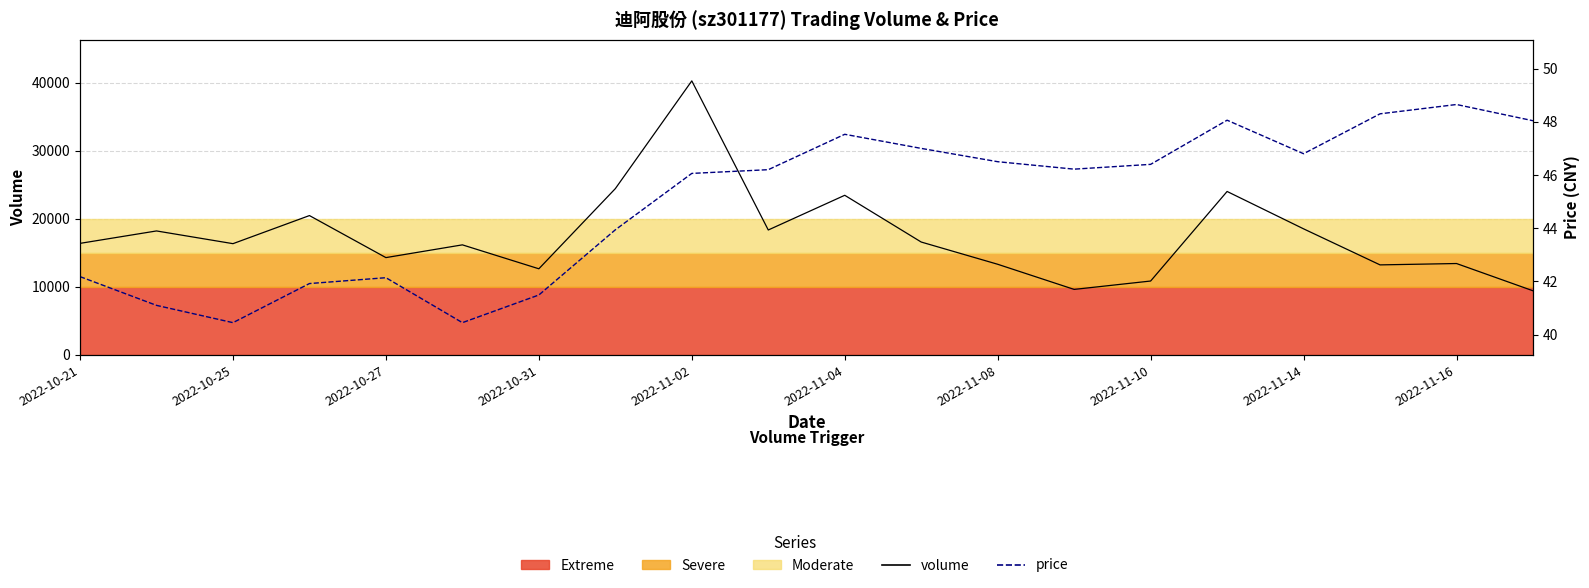

What is the average value of the volume series?

17507.8